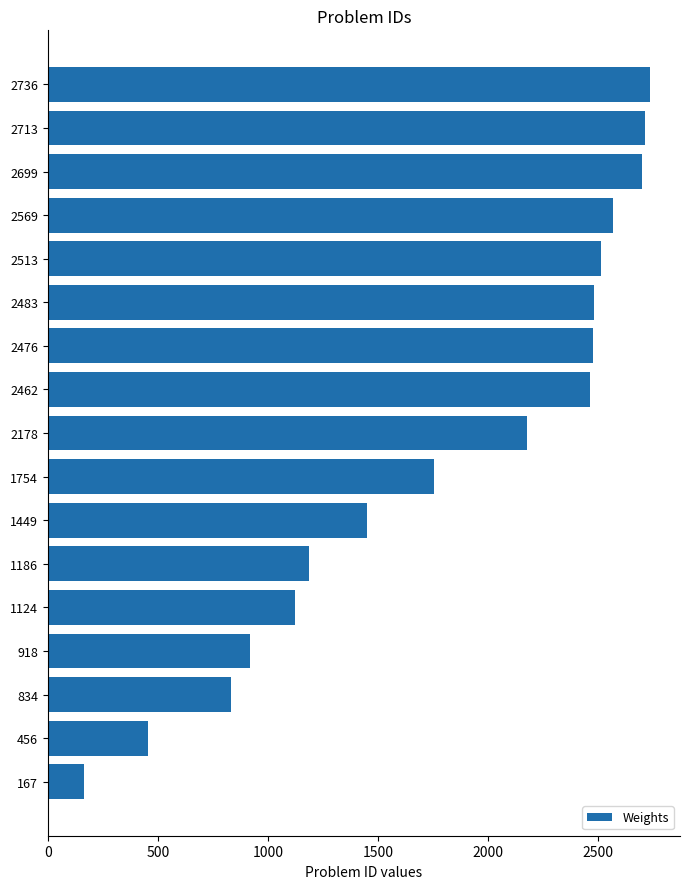

At which category does the chart reach its minimum across all series?

167